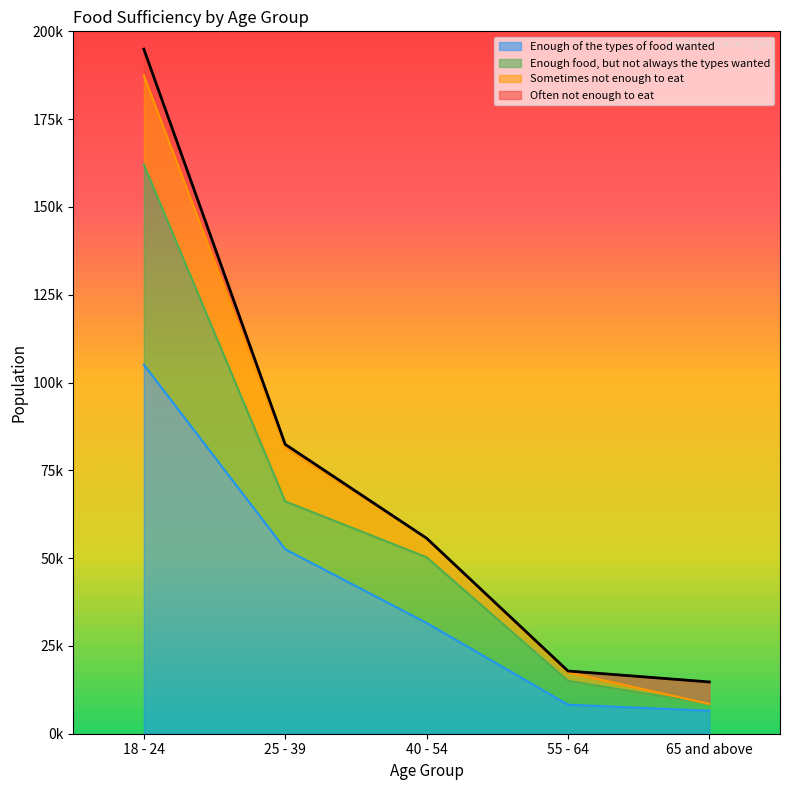

Does the chart have visible grid lines?

No